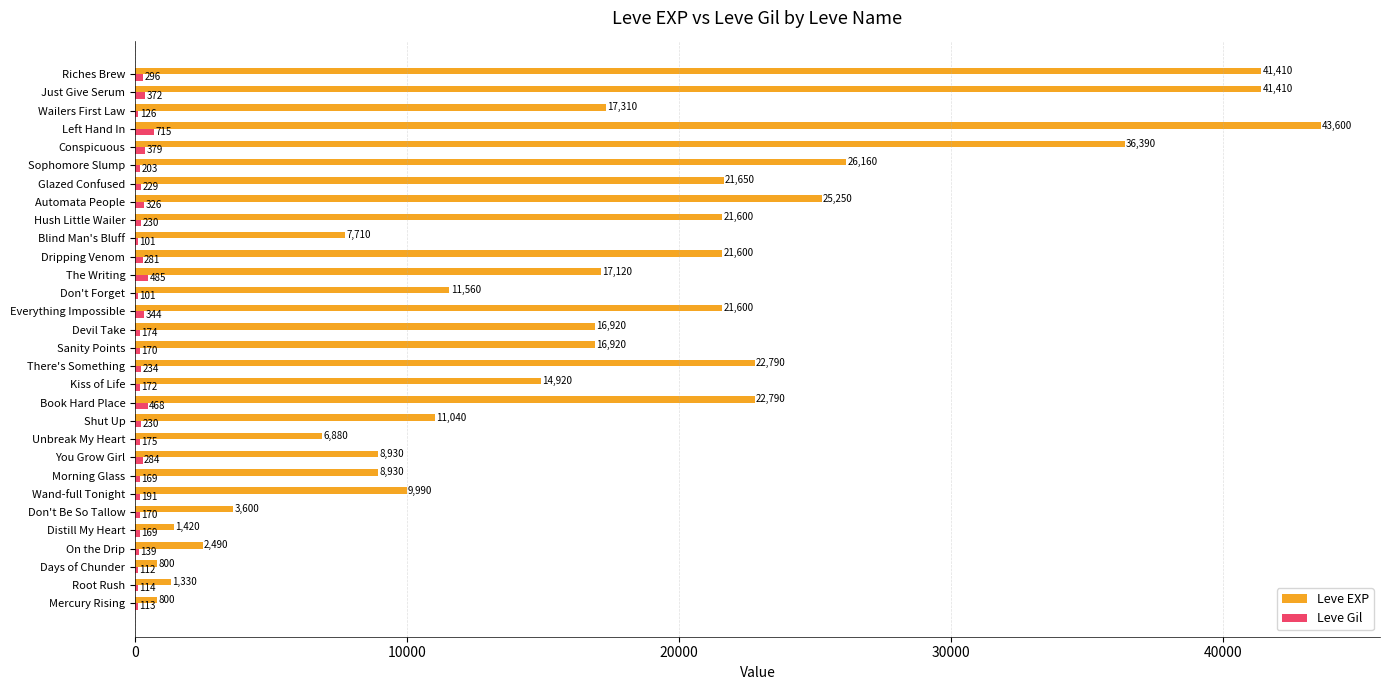

Which series has the largest total across all categories?

Leve EXP